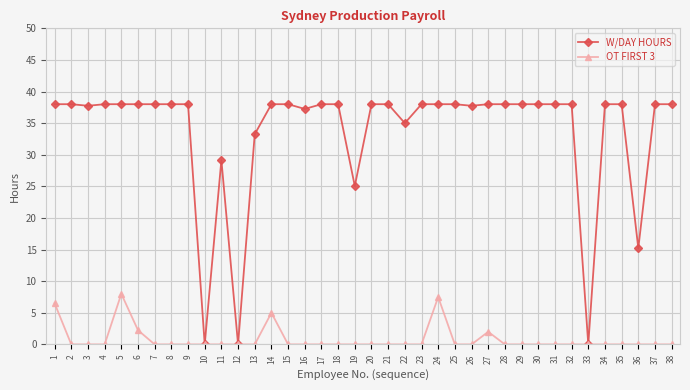

At 18, list the series in order from largest to smallest.

W/DAY HOURS, OT FIRST 3